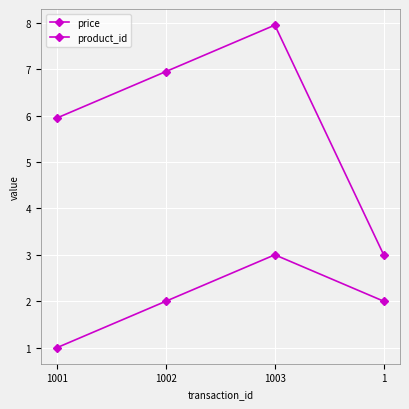

Rank the series by their maximum value, from lowest to highest.

product_id, price